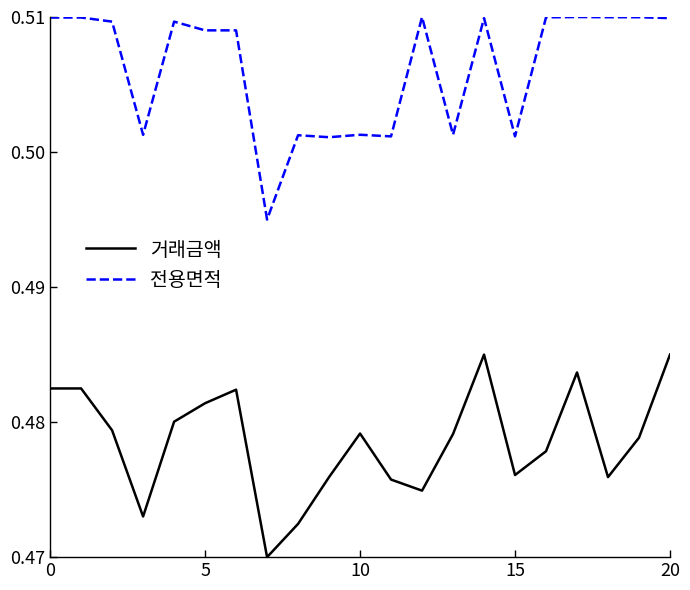

True or false: 전용면적 and 거래금액 intersect in this chart.

False